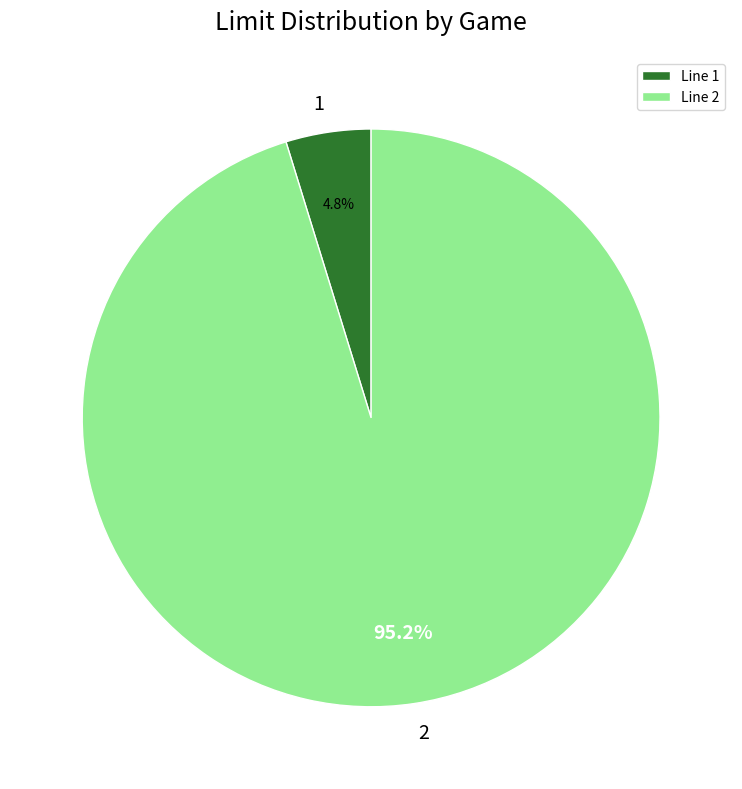

Is 1 the majority of the pie?

No